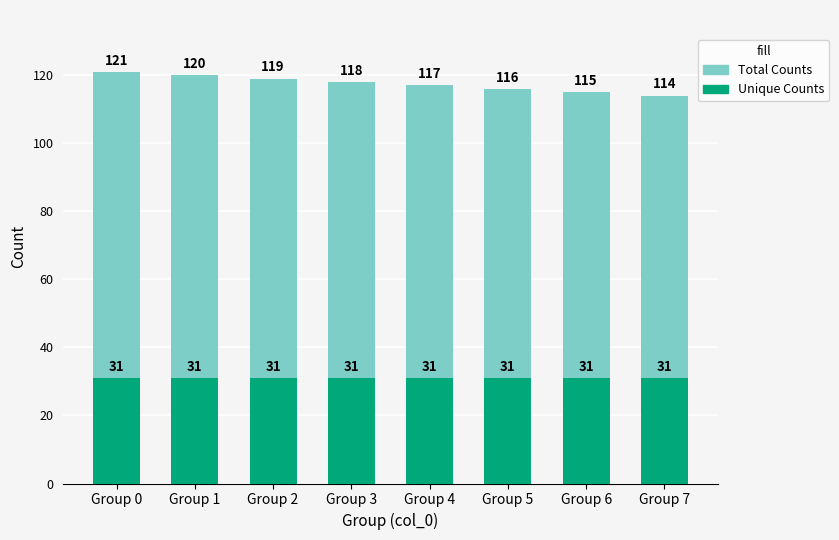

The Total Counts series shows 28 at Group 7. True or false?

False